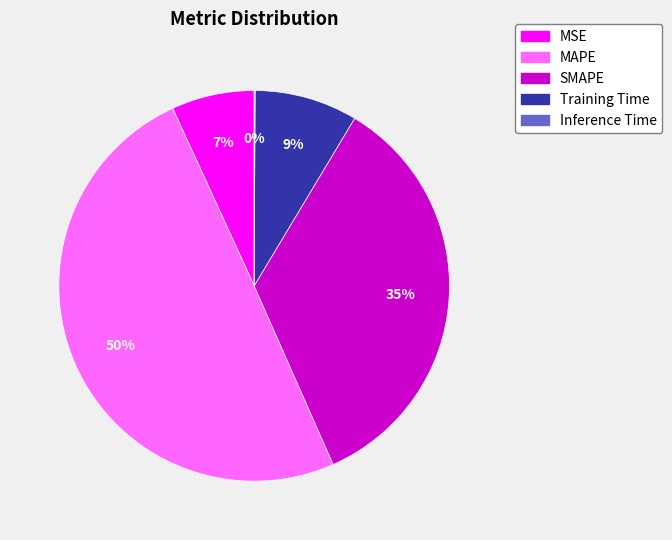

Does Training Time represent more than half of the total?

No